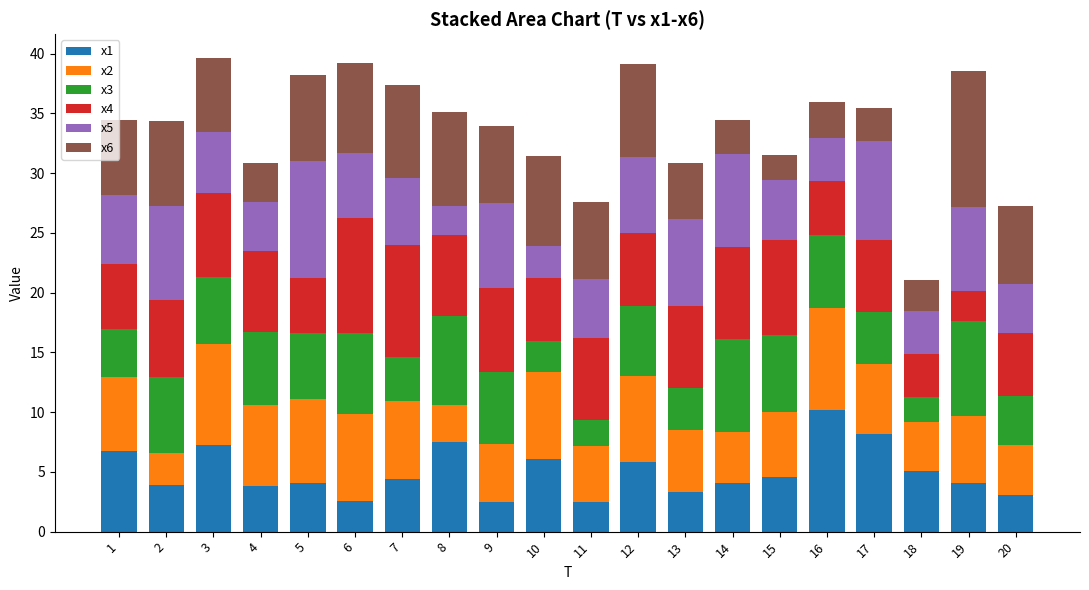

What is the total value across all series at 3?

39.6